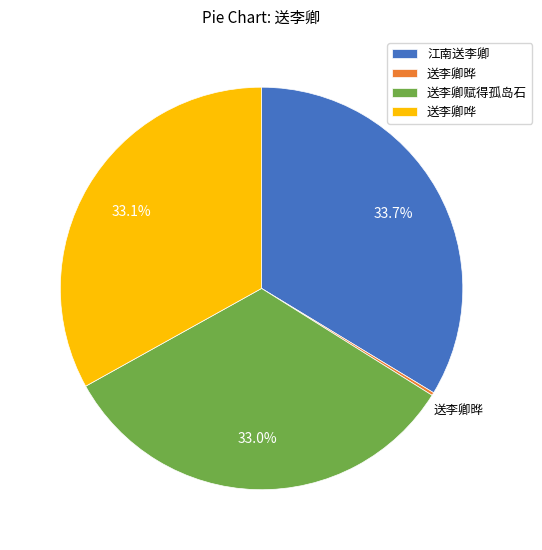

Is there any slice that represents more than half of the pie?

No